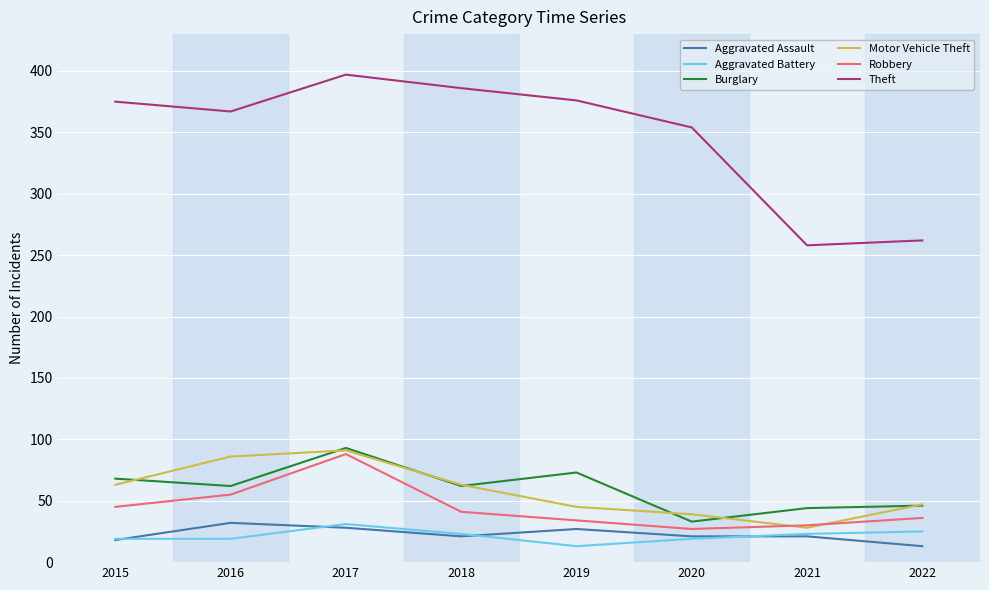

True or false: Motor Vehicle Theft has a value of 45 at 2019.

True